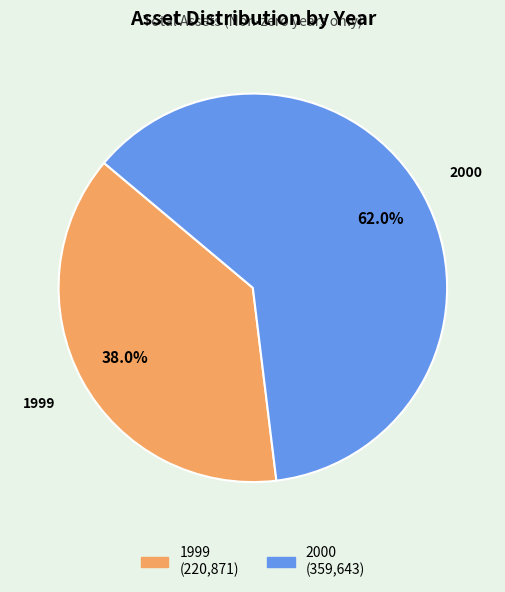

What is the smallest slice in the pie chart?

1999